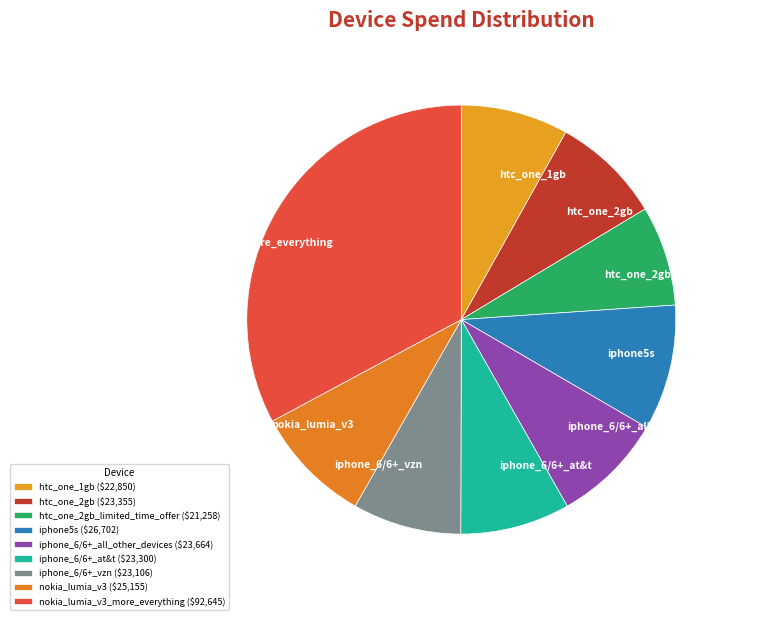

True or false: nokia_lumia_v3 accounts for 17% of the total.

False